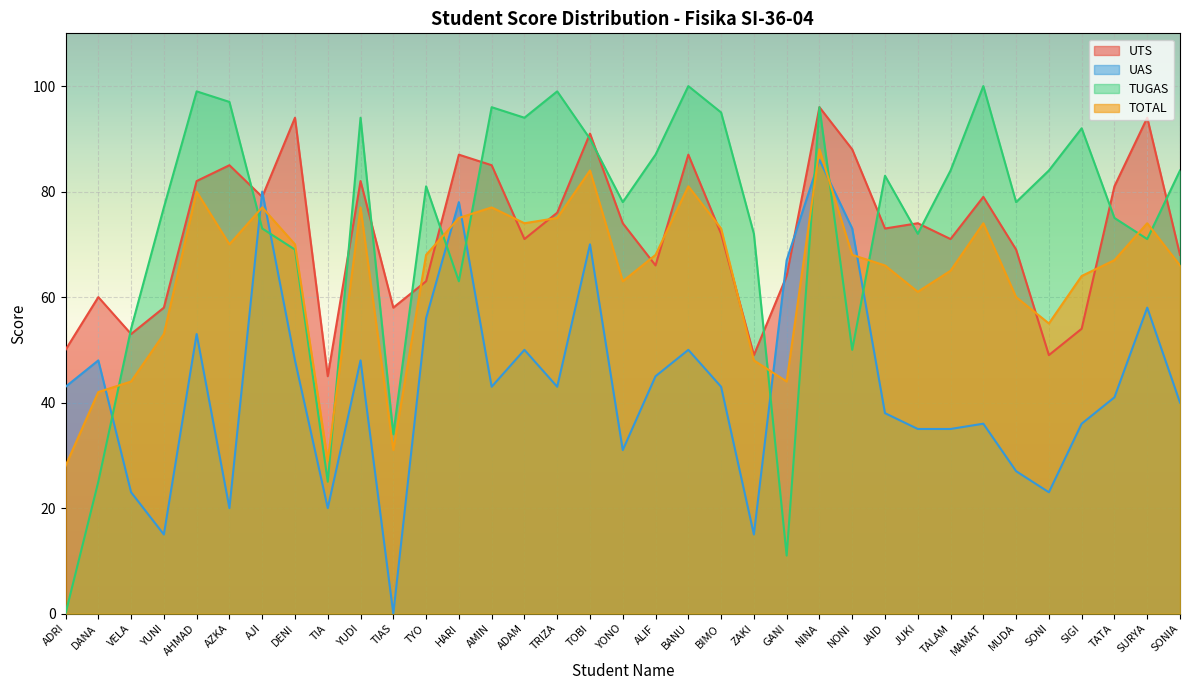

Reading left to right, what are all the values shown in this chart?

UTS: ADRI=50	DANA=60	VELA=53	YUNI=58	AHMAD=82	AZKA=85	AJI=79	DENI=94	TIA=45	YUDI=82	TIAS=58	TYO=63	HARI=87	AMIN=85	ADAM=71	TRIZA=76	TOBI=91	YONO=74	ALIF=66	BANU=87	BIMO=72	ZAKI=49	GANI=64	NINA=96	NONI=88	JAID=73	JUKI=74	TALAM=71	MAMAT=79	MUDA=69	SONI=49	SIGI=54	TATA=81	SURYA=94	SONIA=68
UAS: ADRI=43	DANA=48	VELA=23	YUNI=15	AHMAD=53	AZKA=20	AJI=80	DENI=48	TIA=20	YUDI=48	TIAS=0	TYO=56	HARI=78	AMIN=43	ADAM=50	TRIZA=43	TOBI=70	YONO=31	ALIF=45	BANU=50	BIMO=43	ZAKI=15	GANI=67	NINA=86	NONI=73	JAID=38	JUKI=35	TALAM=35	MAMAT=36	MUDA=27	SONI=23	SIGI=36	TATA=41	SURYA=58	SONIA=40
TUGAS: ADRI=0	DANA=25	VELA=54	YUNI=77	AHMAD=99	AZKA=97	AJI=73	DENI=69	TIA=25	YUDI=94	TIAS=34	TYO=81	HARI=63	AMIN=96	ADAM=94	TRIZA=99	TOBI=90	YONO=78	ALIF=87	BANU=100	BIMO=95	ZAKI=72	GANI=11	NINA=96	NONI=50	JAID=83	JUKI=72	TALAM=84	MAMAT=100	MUDA=78	SONI=84	SIGI=92	TATA=75	SURYA=71	SONIA=84
TOTAL: ADRI=28	DANA=42	VELA=44	YUNI=53	AHMAD=80	AZKA=70	AJI=77	DENI=70	TIA=29	YUDI=77	TIAS=31	TYO=68	HARI=75	AMIN=77	ADAM=74	TRIZA=75	TOBI=84	YONO=63	ALIF=68	BANU=81	BIMO=73	ZAKI=48	GANI=44	NINA=88	NONI=68	JAID=66	JUKI=61	TALAM=65	MAMAT=74	MUDA=60	SONI=55	SIGI=64	TATA=67	SURYA=74	SONIA=66